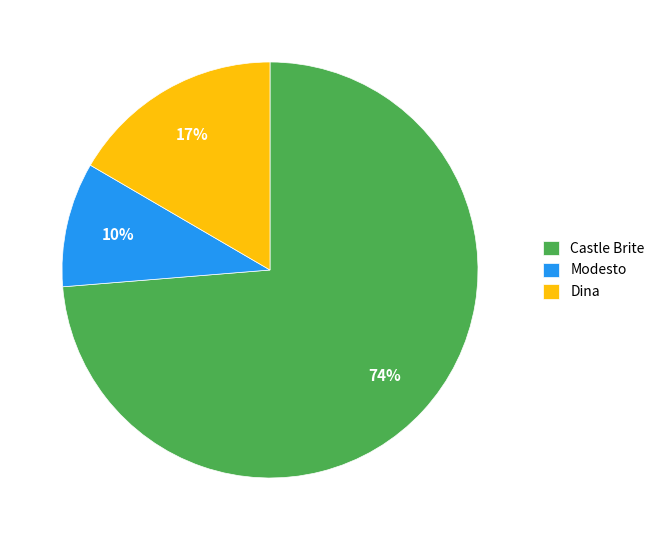

Approximately how many times larger is the value at Modesto compared to Castle Brite?

0.1